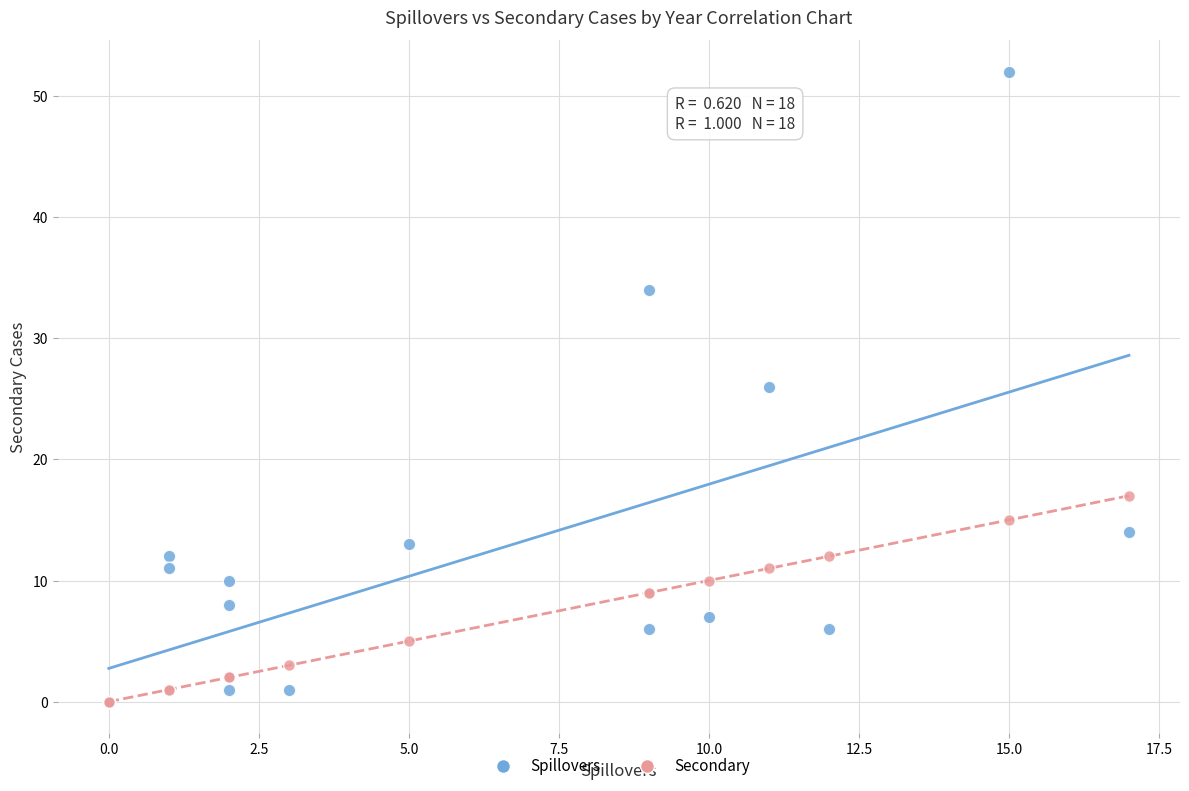

What are all the series names shown in the legend?

Spillovers, Secondary